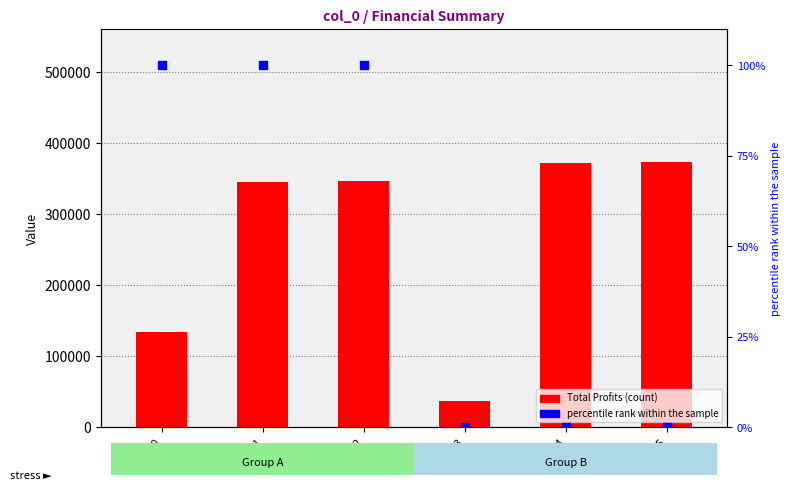

At how many categories does at least one series exceed 256129?

4